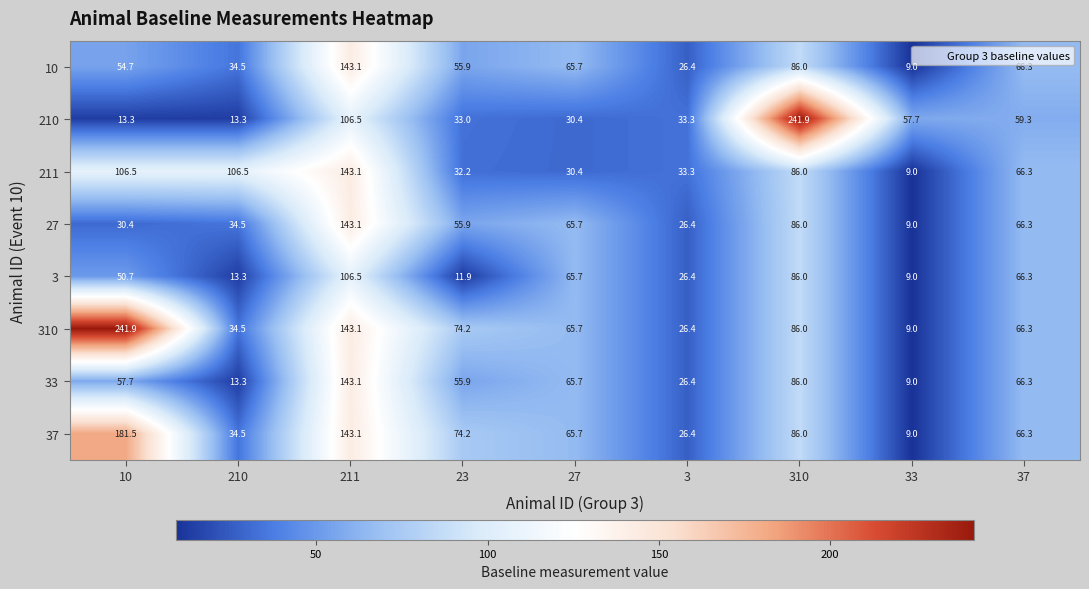

Is it true that 310 equals 43.5 at 27?

False